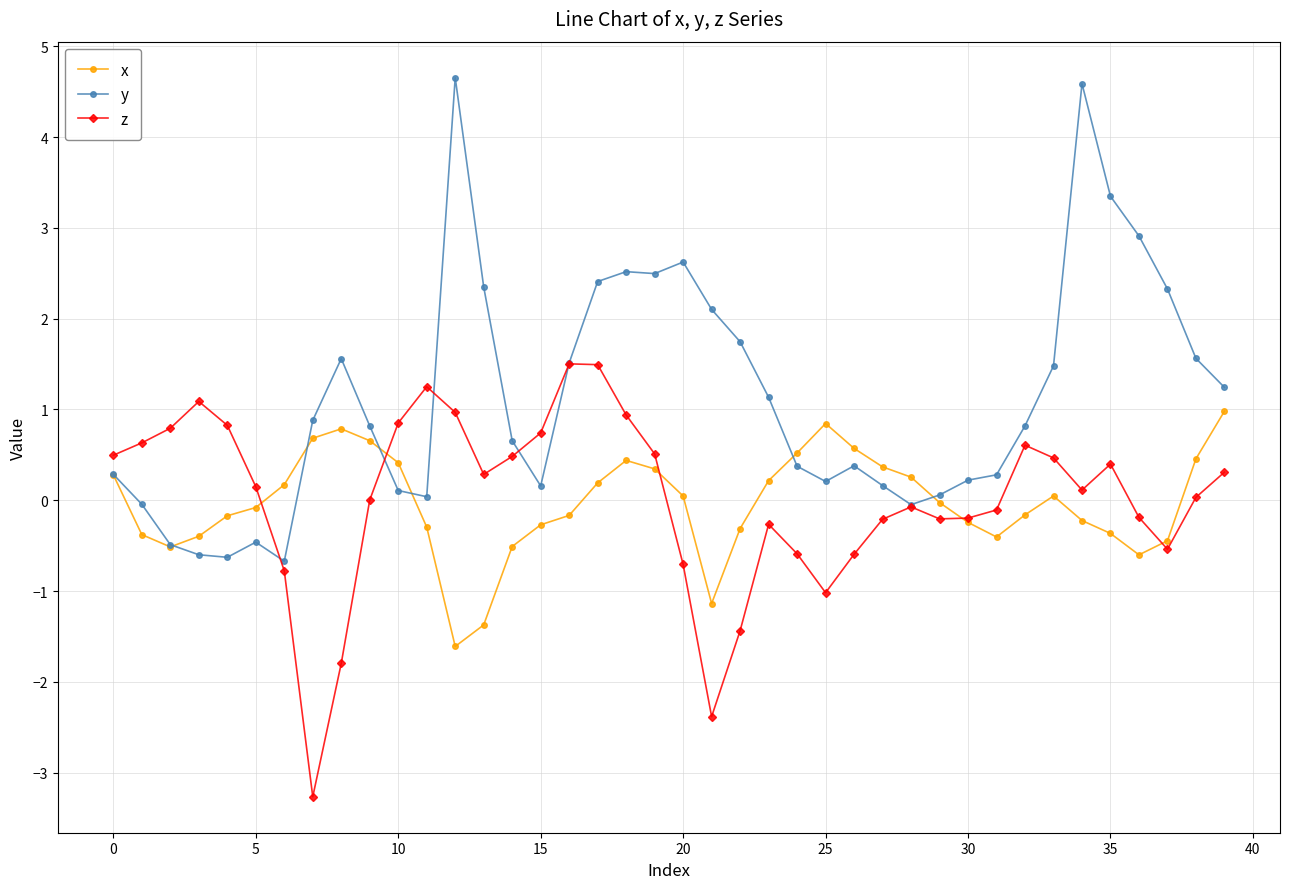

What is the sum of all x values?

-1.4